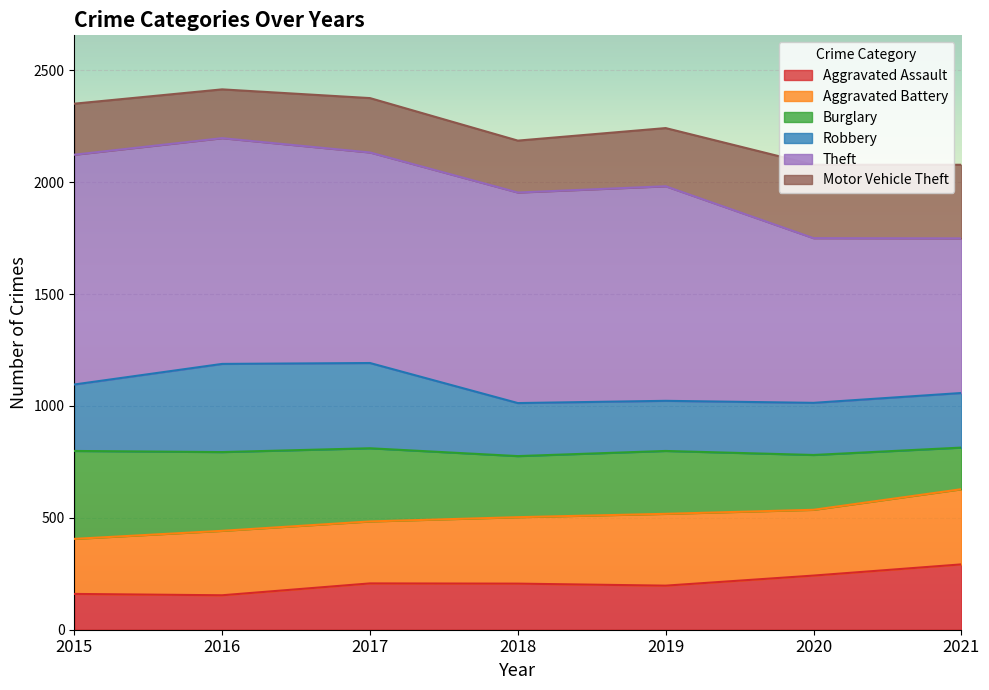

What are all the series names shown in the legend?

Aggravated Assault, Aggravated Battery, Burglary, Robbery, Theft, Motor Vehicle Theft